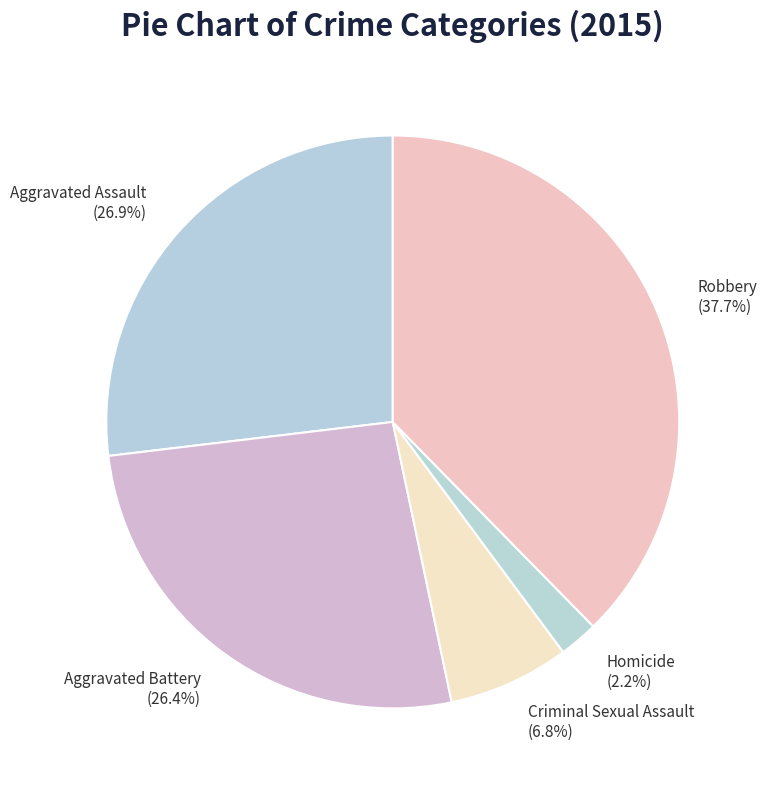

What percentage is the Homicide slice, to the nearest percent?

2%